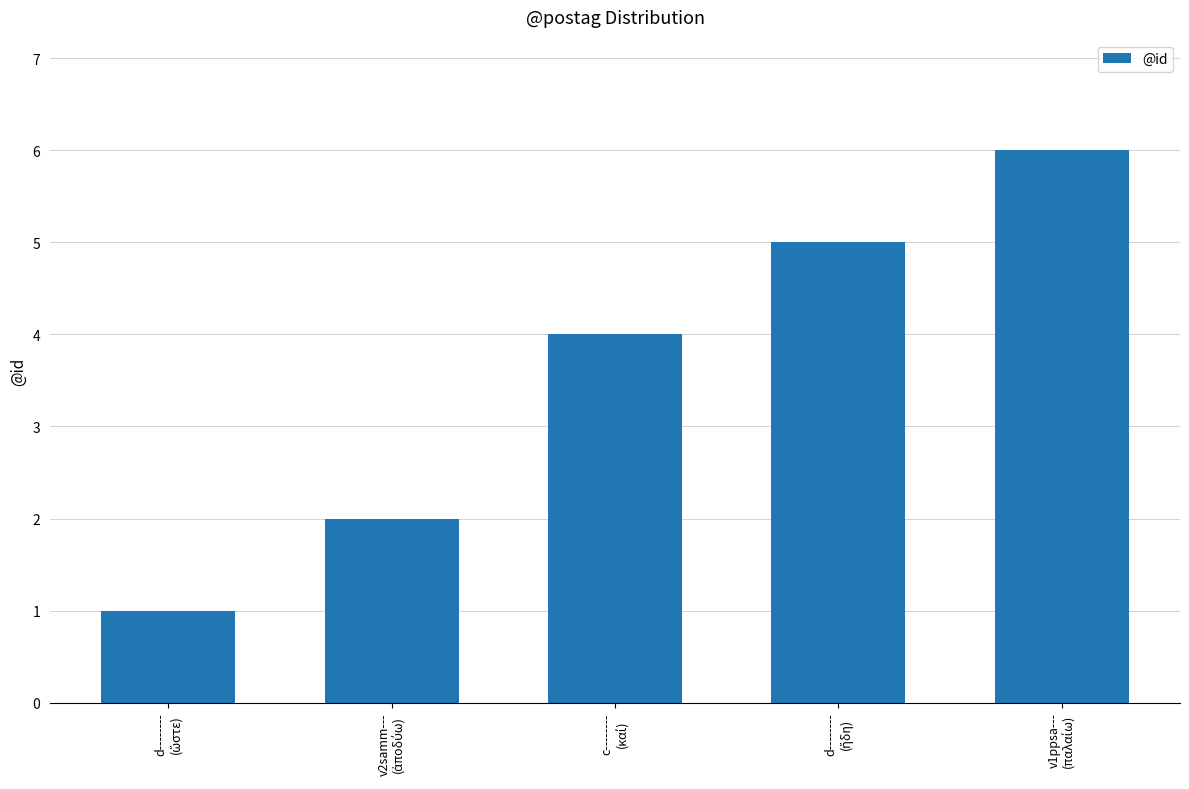

Reading left to right, extract all data points from this chart.

1	2	4	5	6